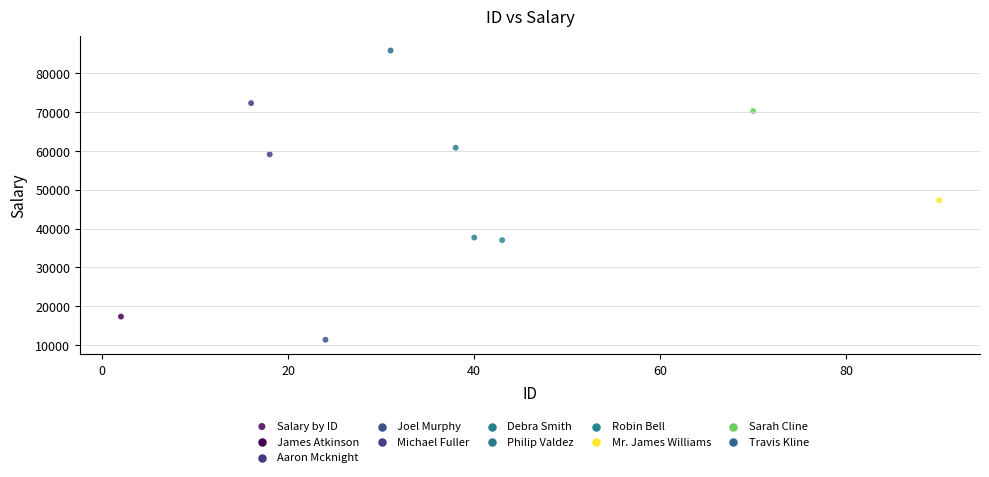

What is the average Y value?

49877